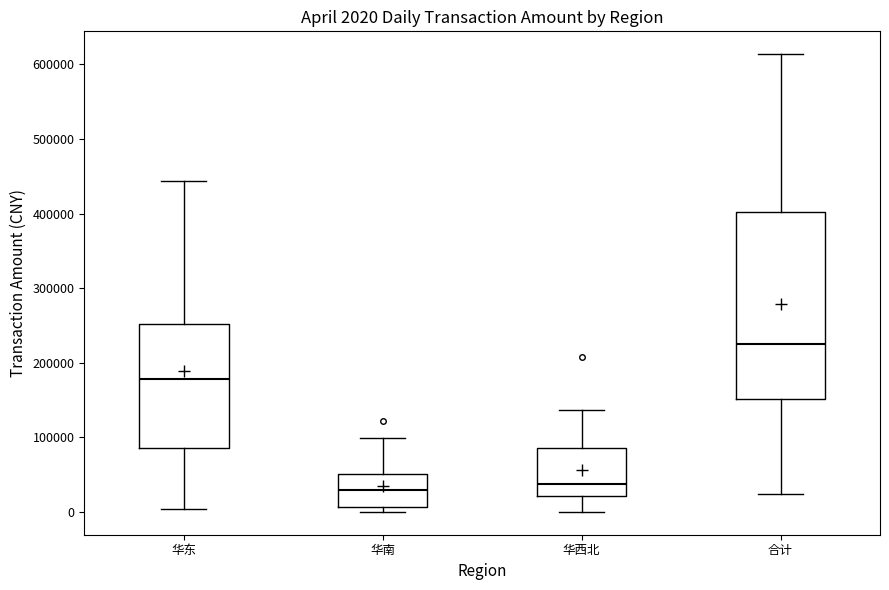

Comparing the boxes themselves (not the whiskers), which one is the tallest?

合计